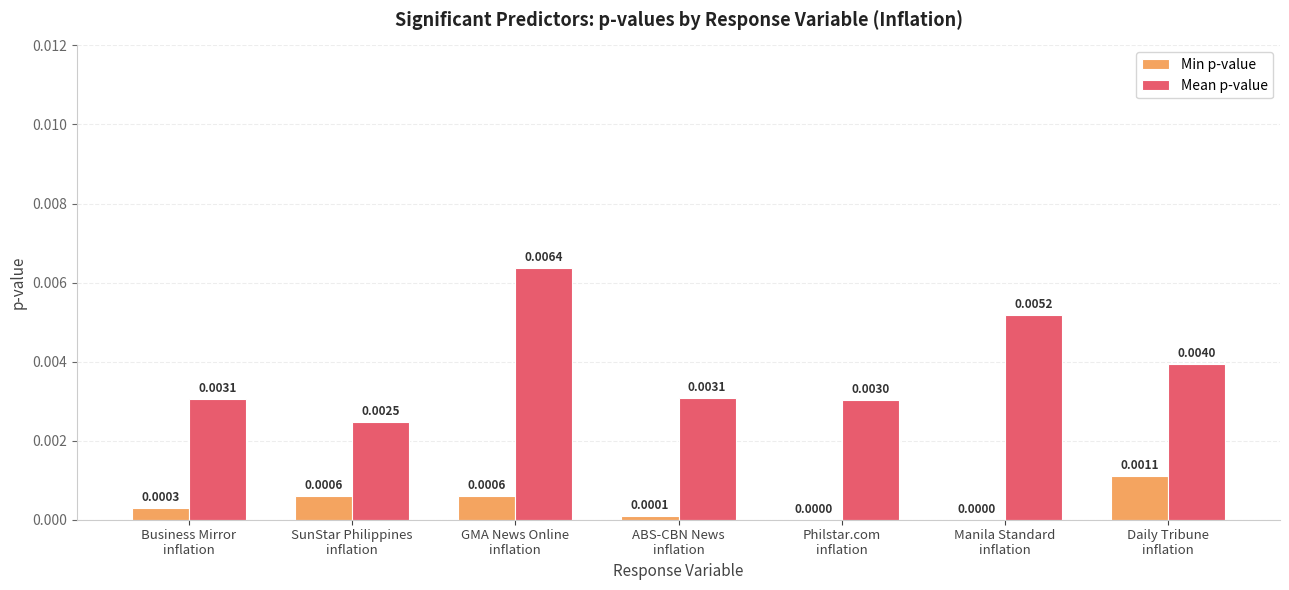

Between GMA News Online
inflation and Philstar.com
inflation, which series saw the biggest shift?

Mean p-value